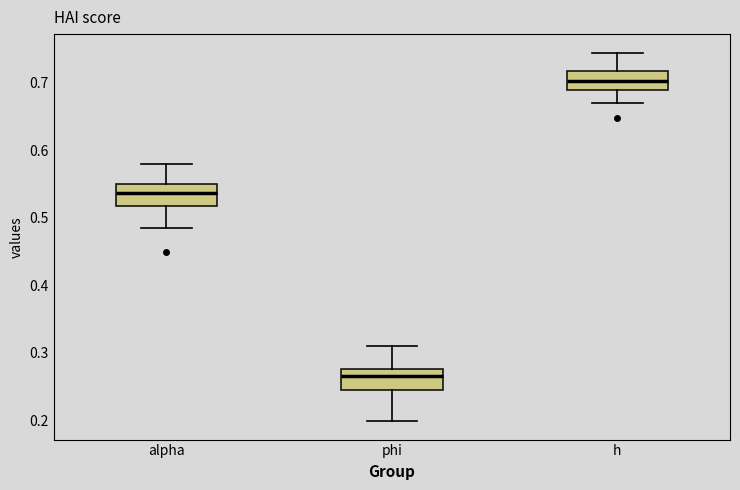

Where is the lower edge of the box for alpha on the y-axis? The values are not printed on the chart, so give them approximately, as read against the axis.

0.52